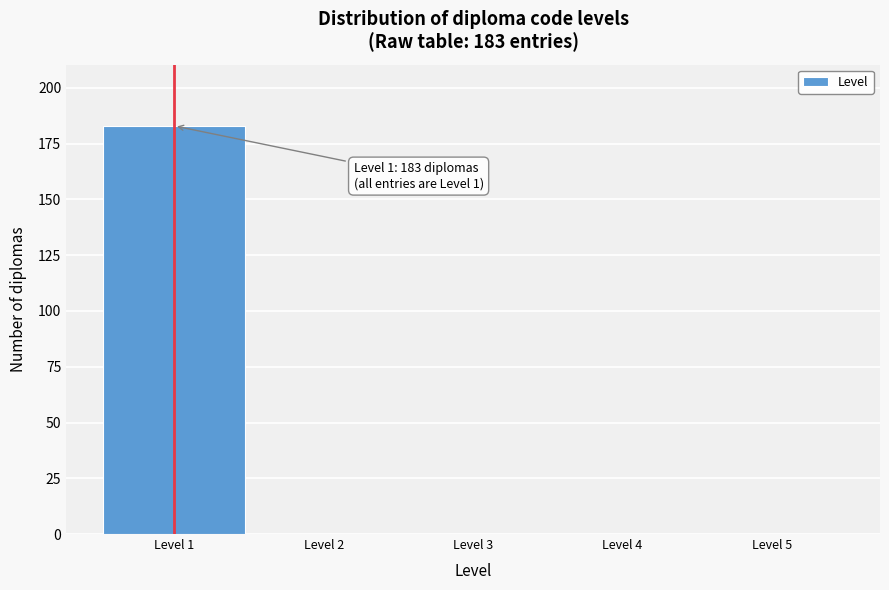

Reading right to left, transcribe all the data shown in this chart.

Level 5=0	Level 4=0	Level 3=0	Level 2=0	Level 1=183